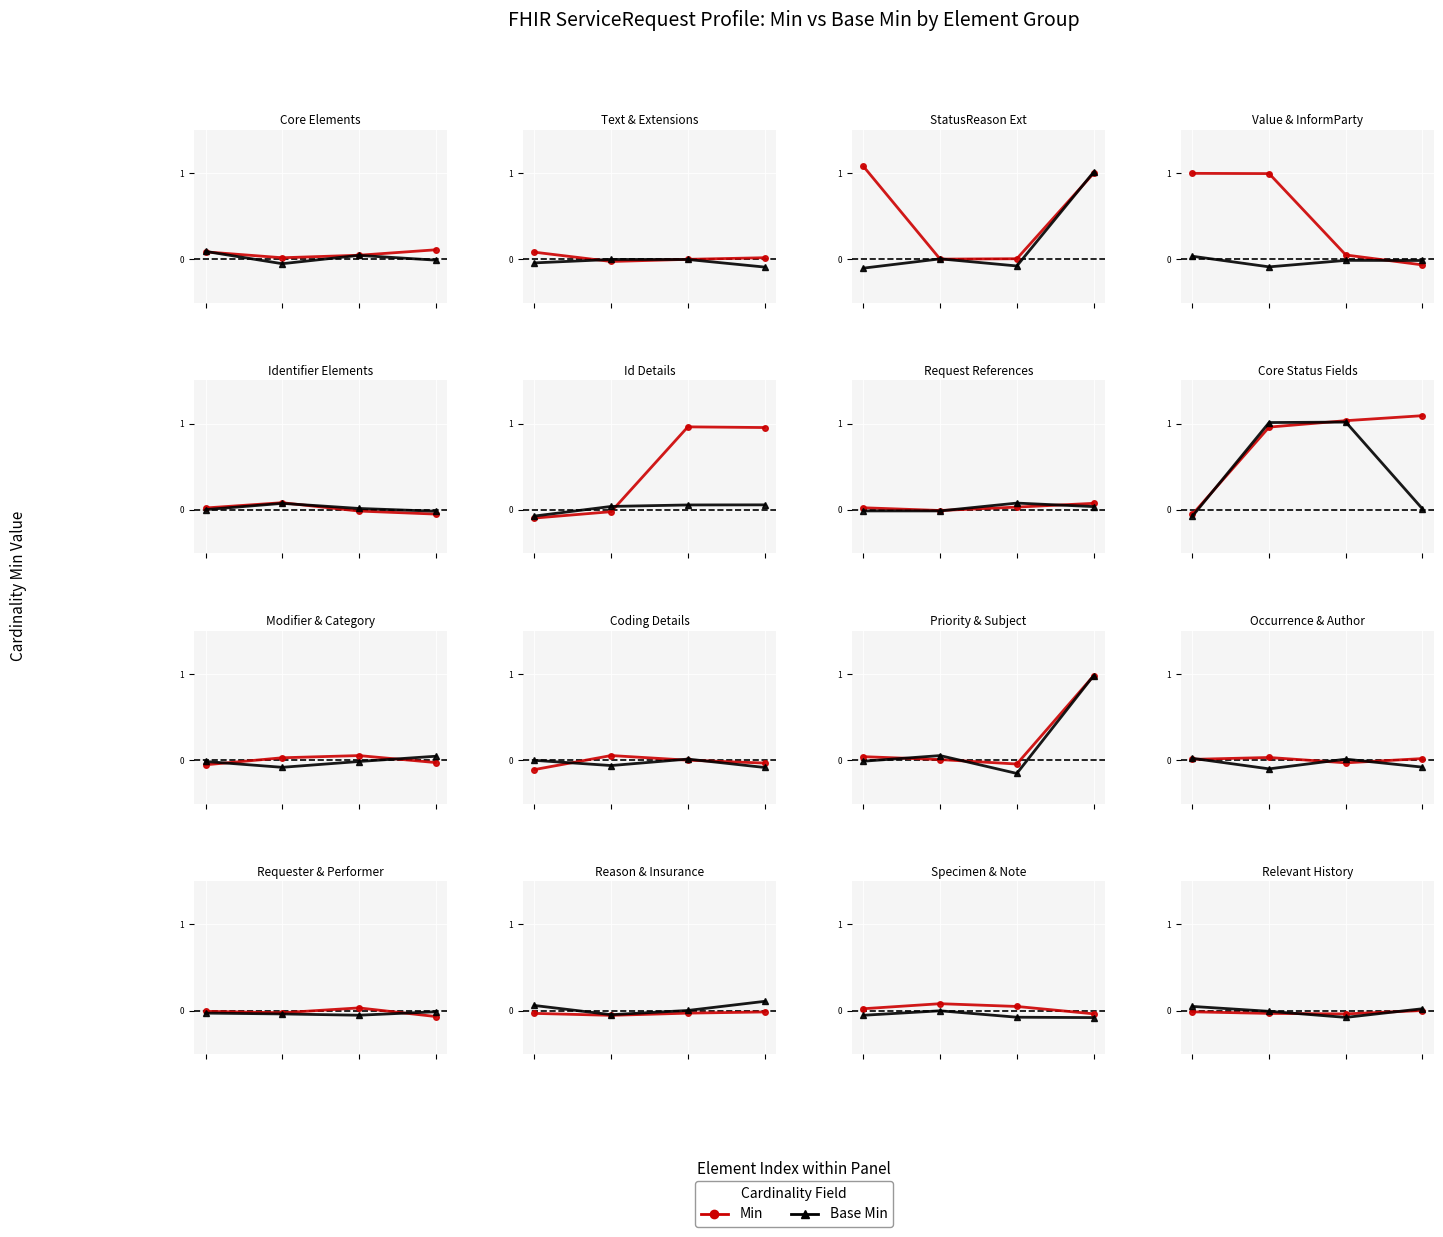

What is the minimum value shown in the chart?

-0.1